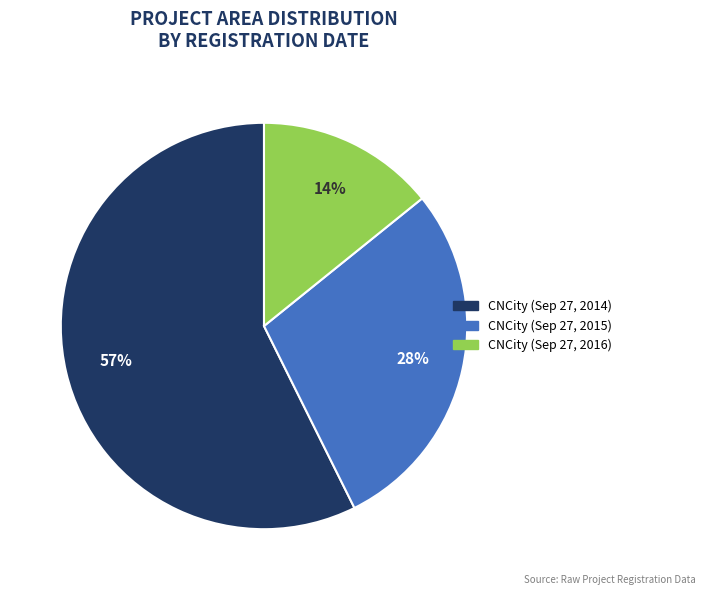

Count the number of slices in the pie.

3